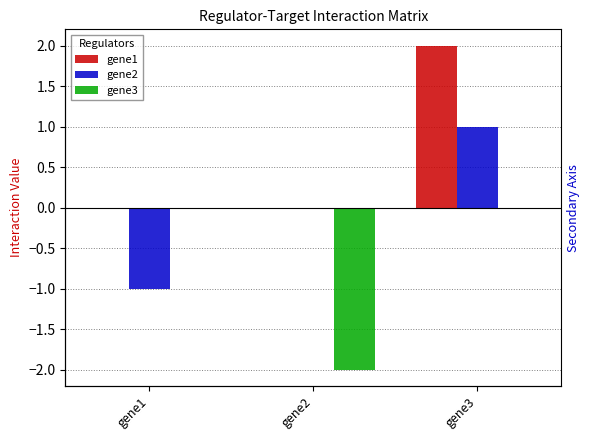

How many data points in gene2 are above 0?

1